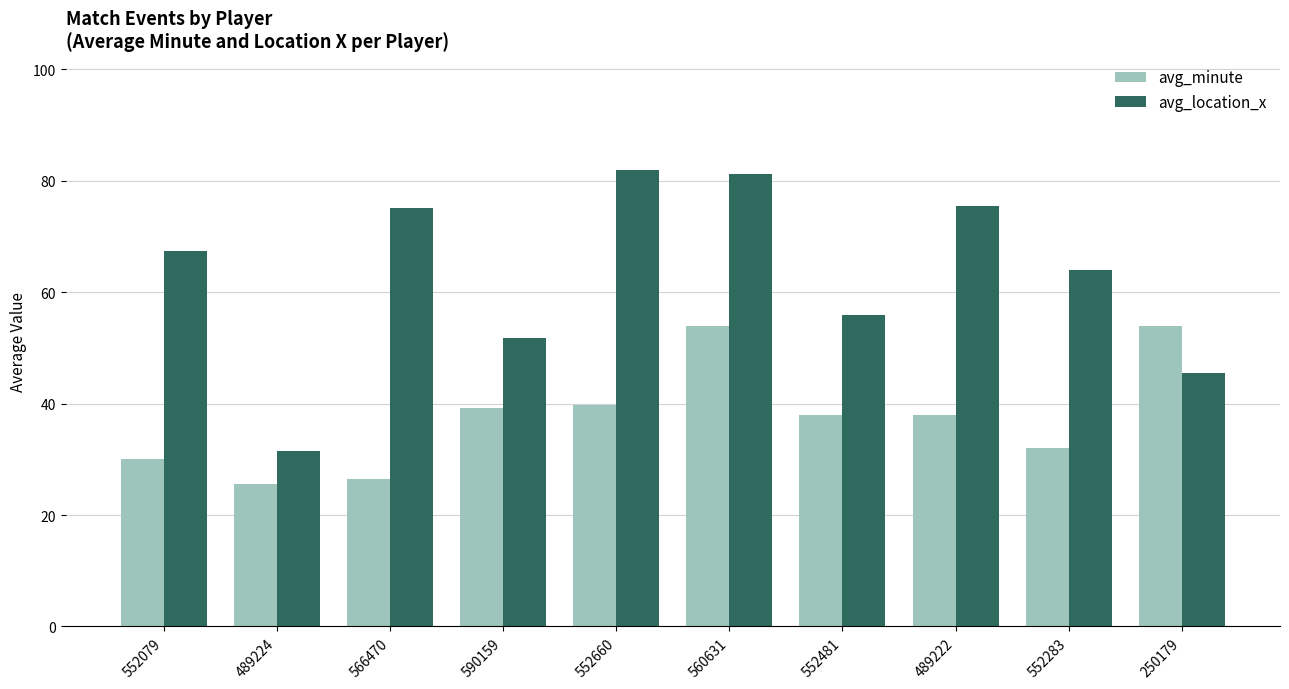

At how many categories does at least one series exceed 58?

6